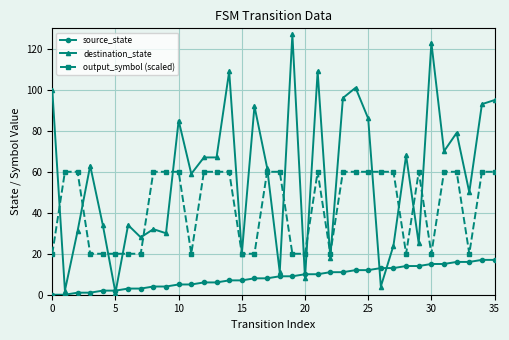

List the series in order of their overall mean, lowest first.

source_state, output_symbol (scaled), destination_state